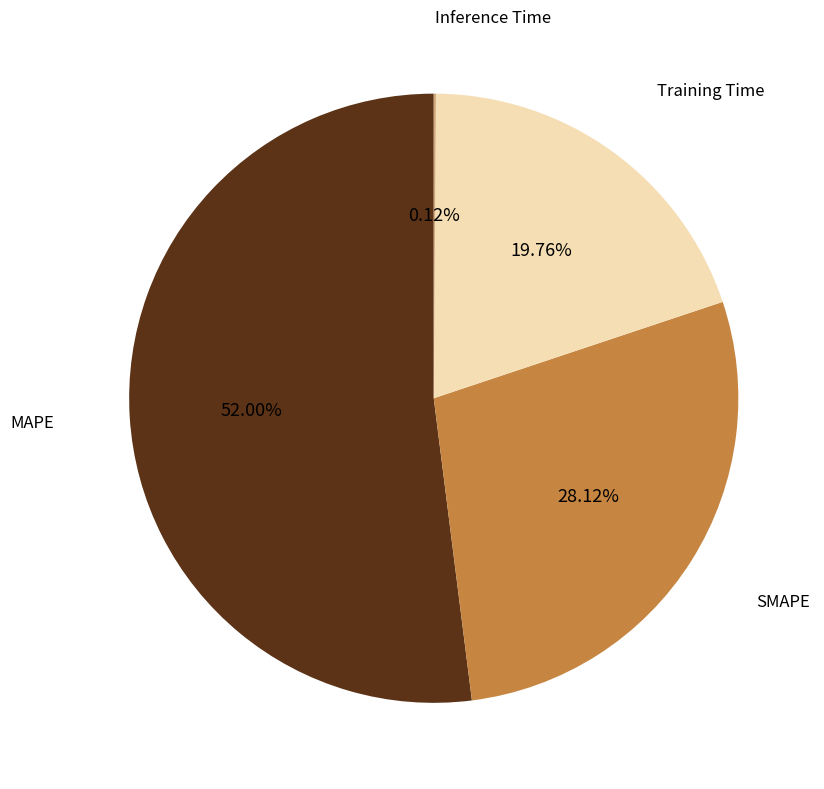

Does any single category account for the majority?

Yes